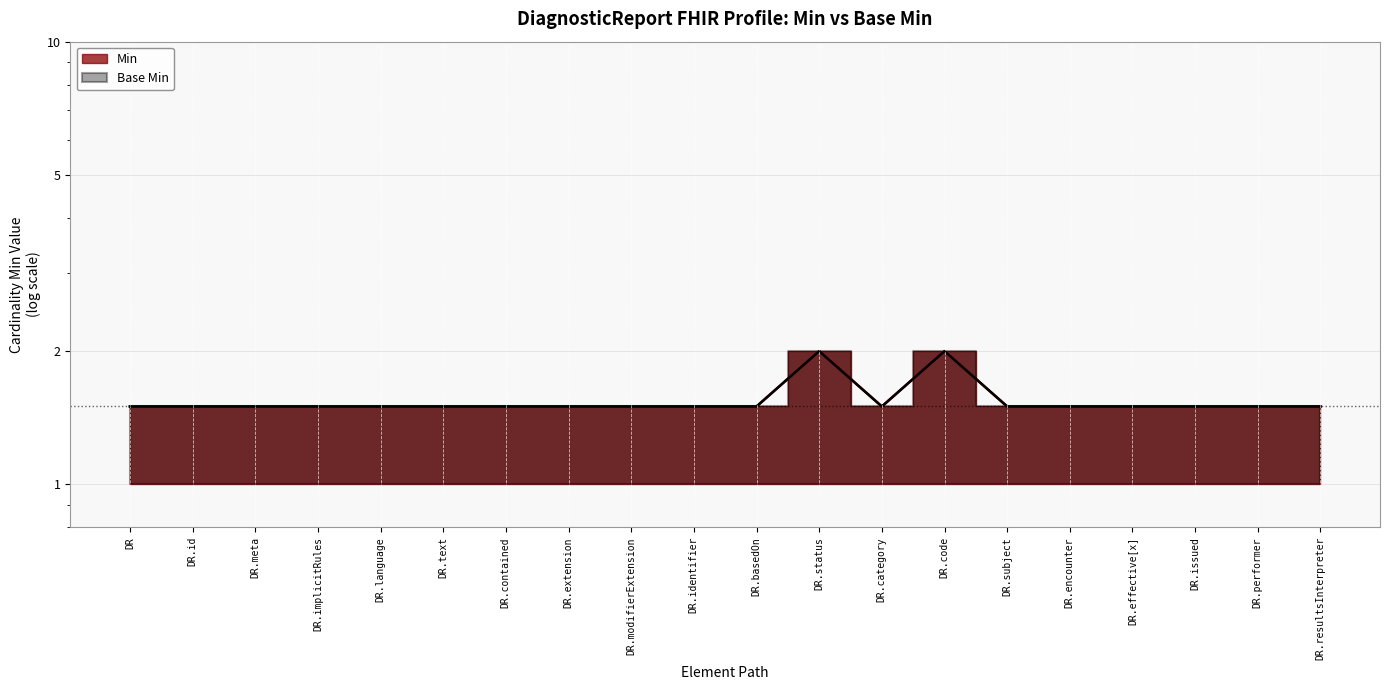

Is it true that Min equals 0.9 at DR.resultsInterpreter?

False